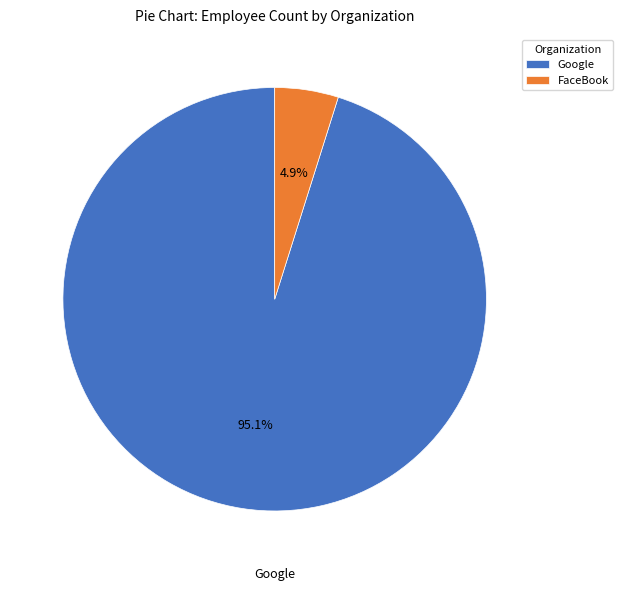

What is the total percentage of Google and FaceBook?

100.0%